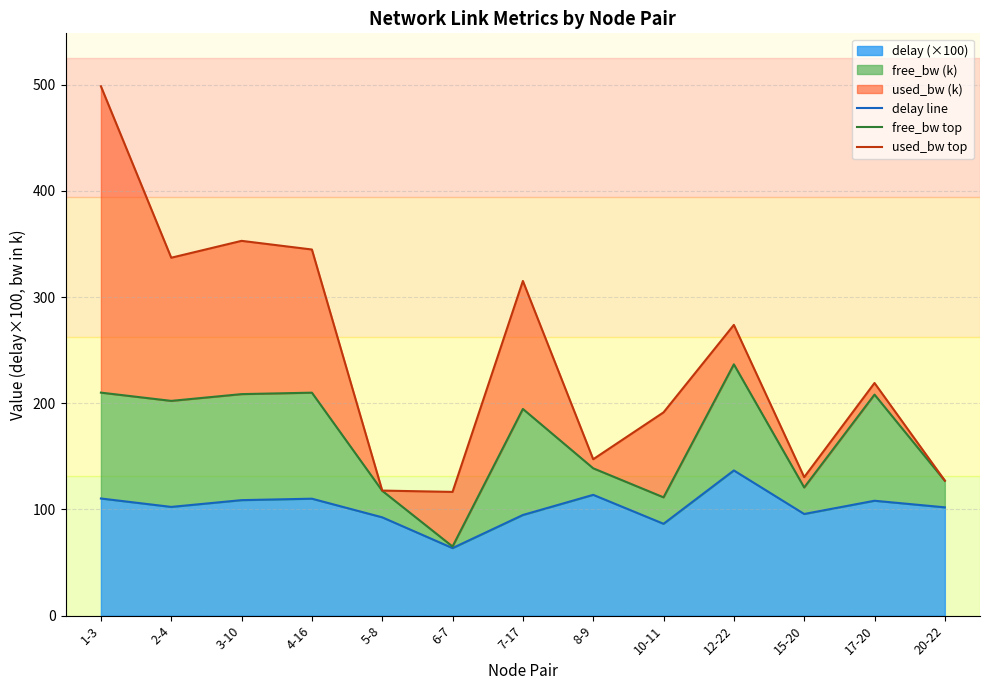

Reading left to right, extract all data points from this chart.

delay line: 110.3	102.4	108.8	110.1	92.6	63.6	94.8	113.8	86.5	136.8	95.7	108.2	102.0
free_bw top: 210.1	202.3	208.6	210.0	117.6	65.1	194.7	138.8	111.4	236.7	120.7	208.2	127.0
used_bw top: 498.6	337.1	353.0	344.9	117.8	116.5	315.2	147.3	191.5	273.9	130.5	219.1	127.2